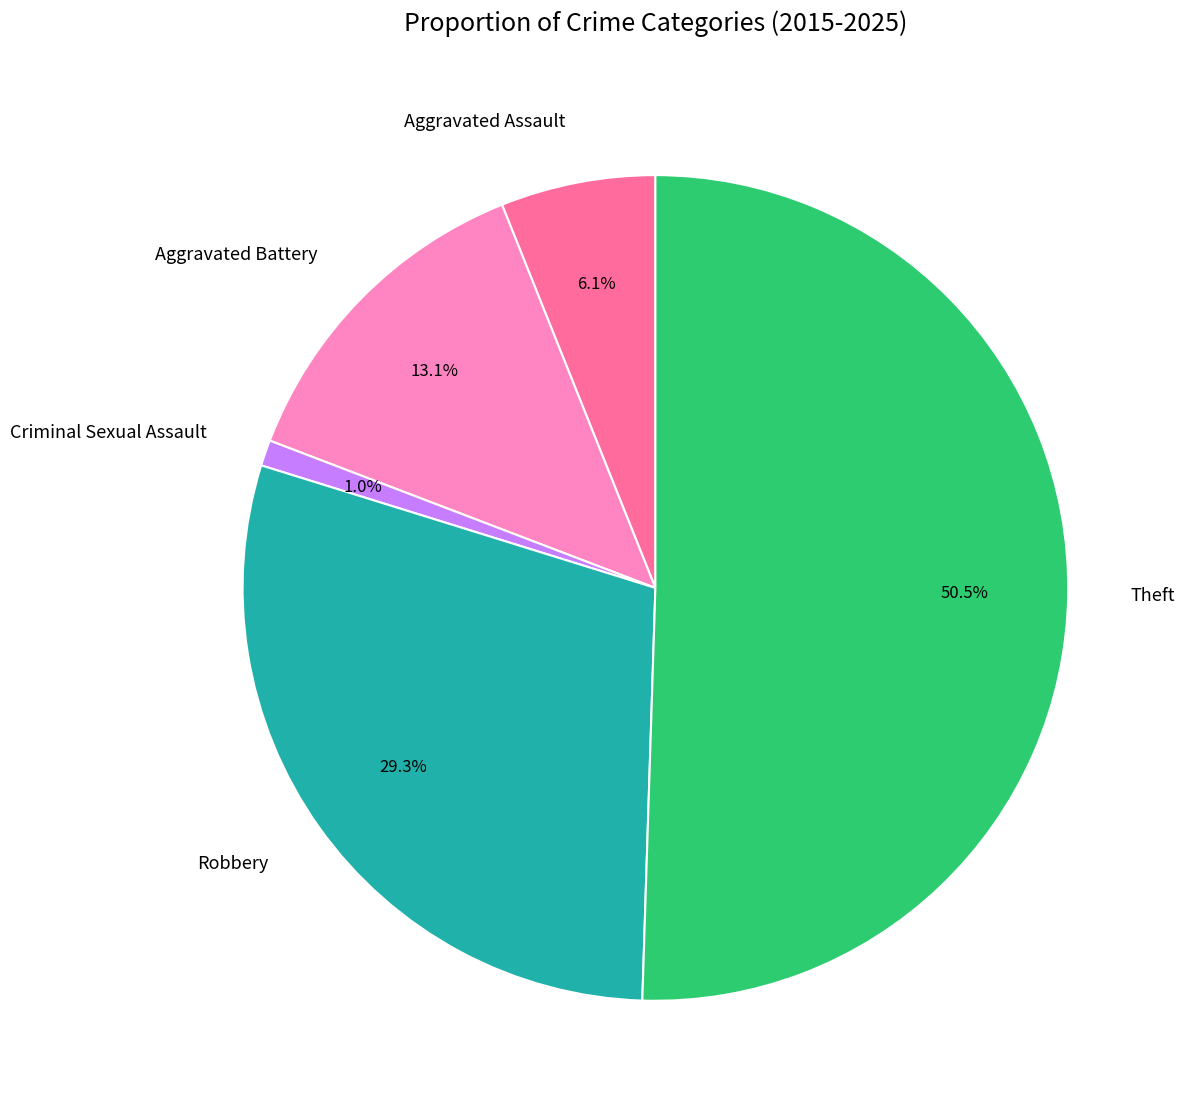

The Aggravated Battery slice represents 21% of the pie. True or false?

False